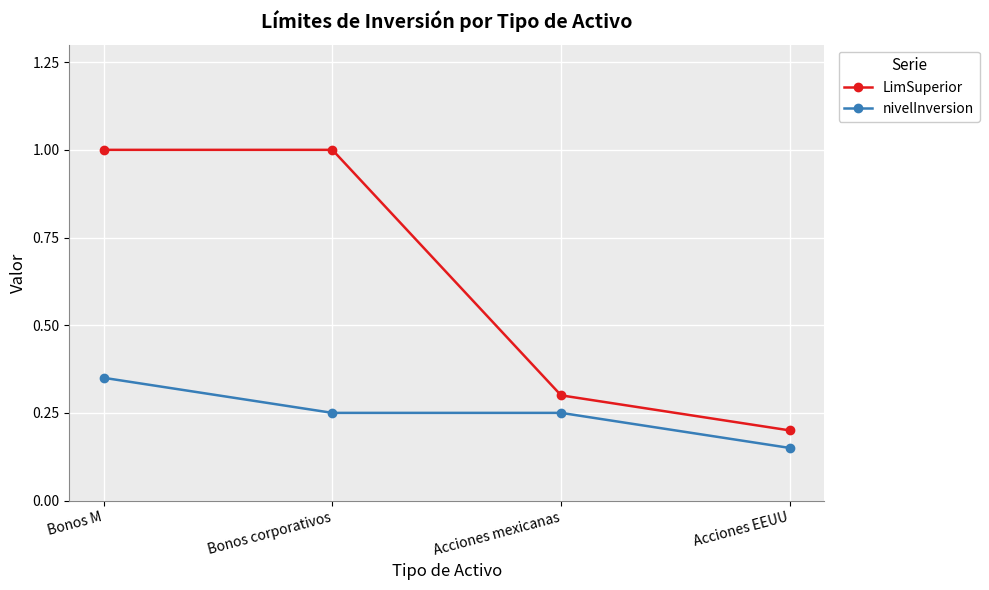

Which series has the largest range (max minus min)?

LimSuperior